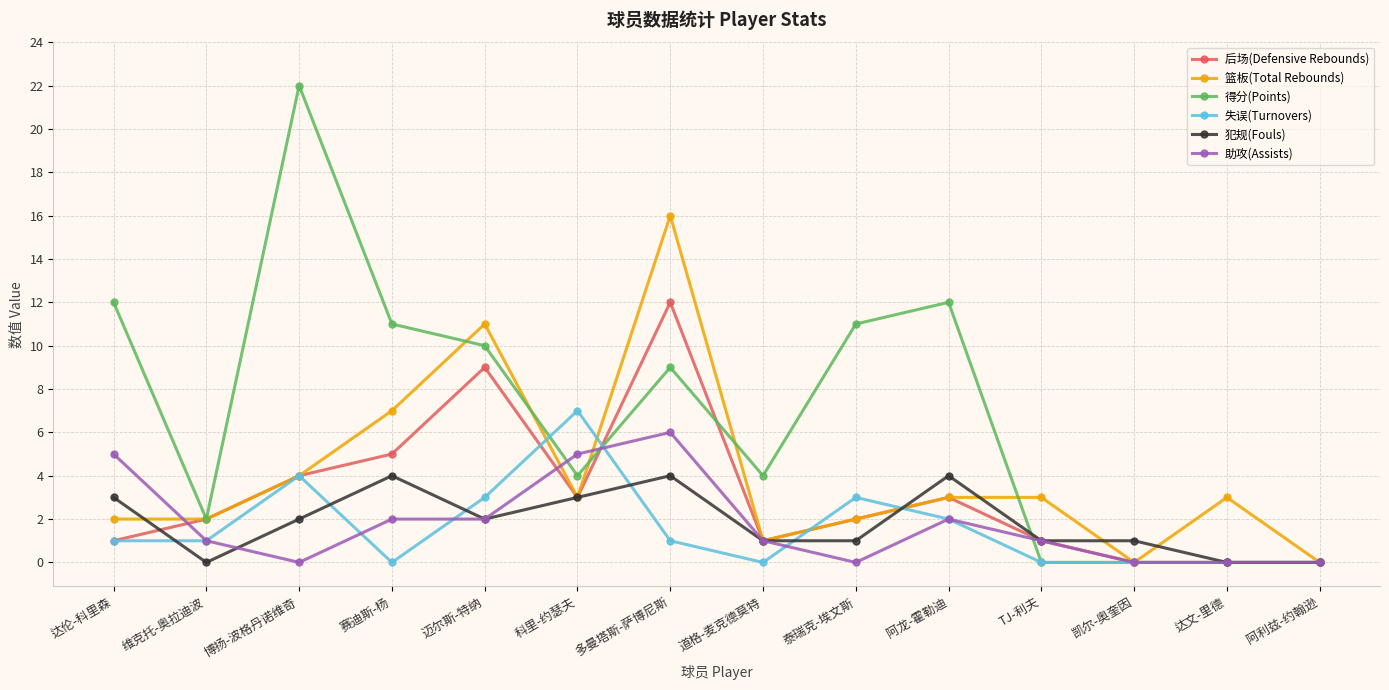

At which label does 犯规(Fouls) first exceed 2?

达伦-科里森